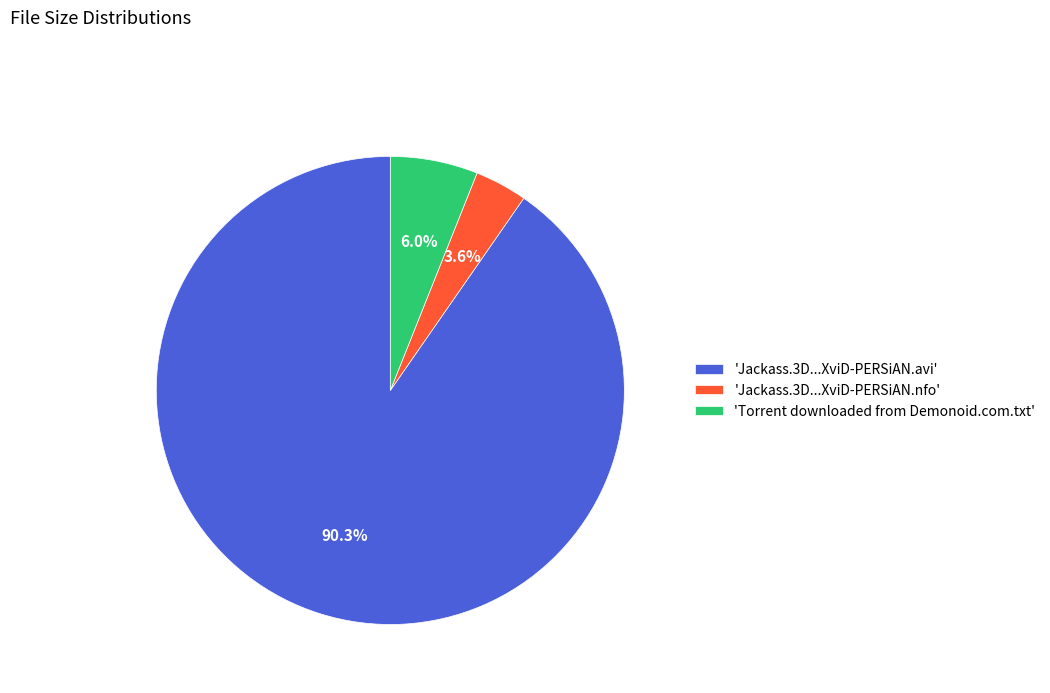

Which category has the biggest portion of the pie?

'Jackass.3D...XviD-PERSiAN.avi'